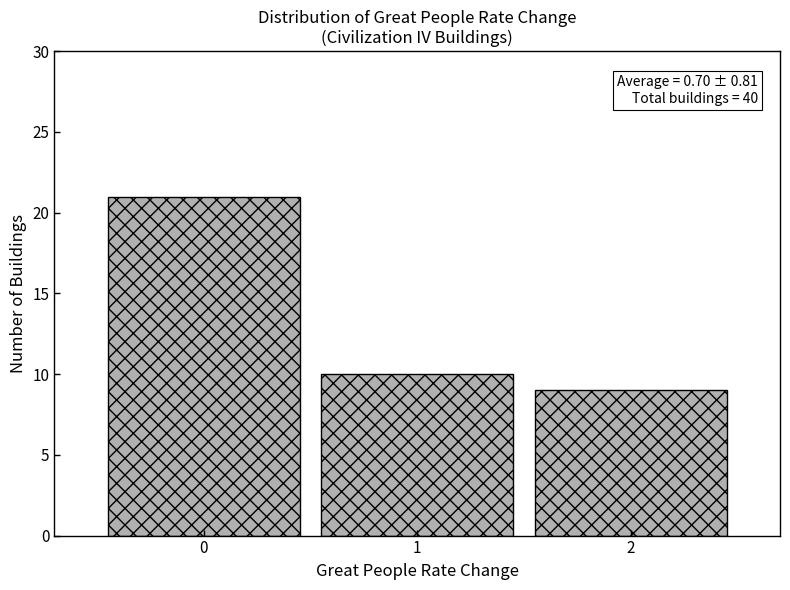

Reading right to left, transcribe all the data shown in this chart.

9	10	21